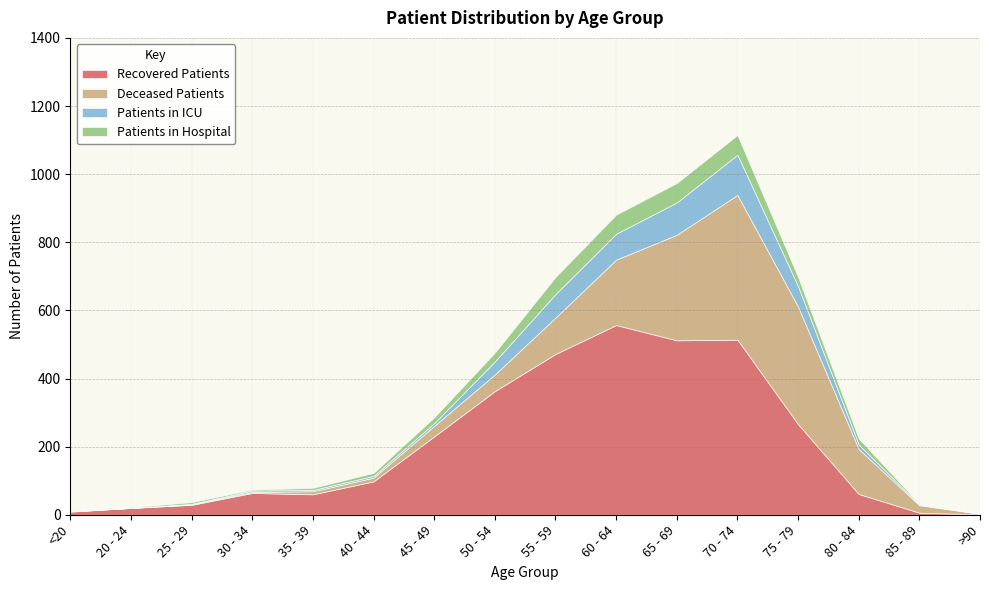

What is the maximum value for Recovered Patients?

557